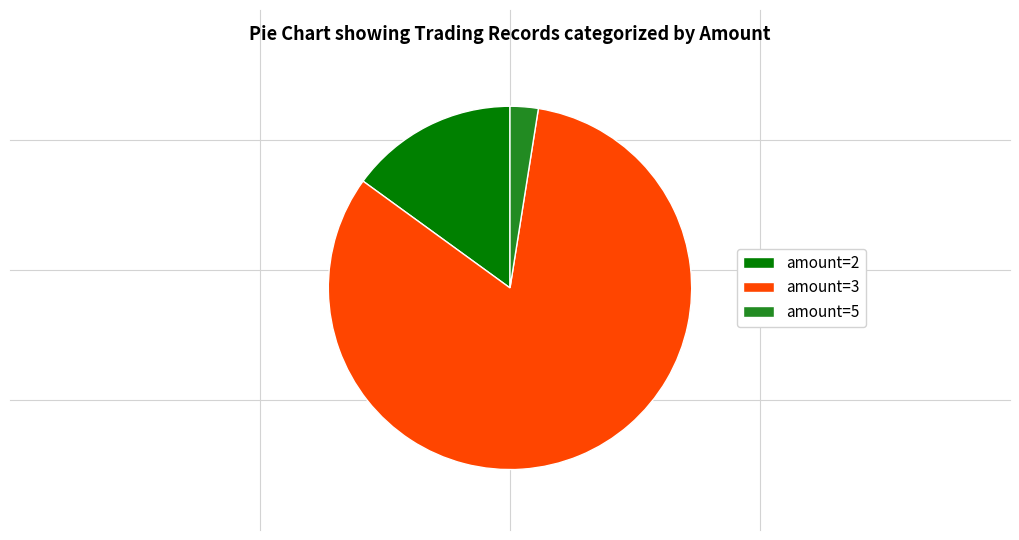

Which has a higher value, amount=5 or amount=2?

amount=2